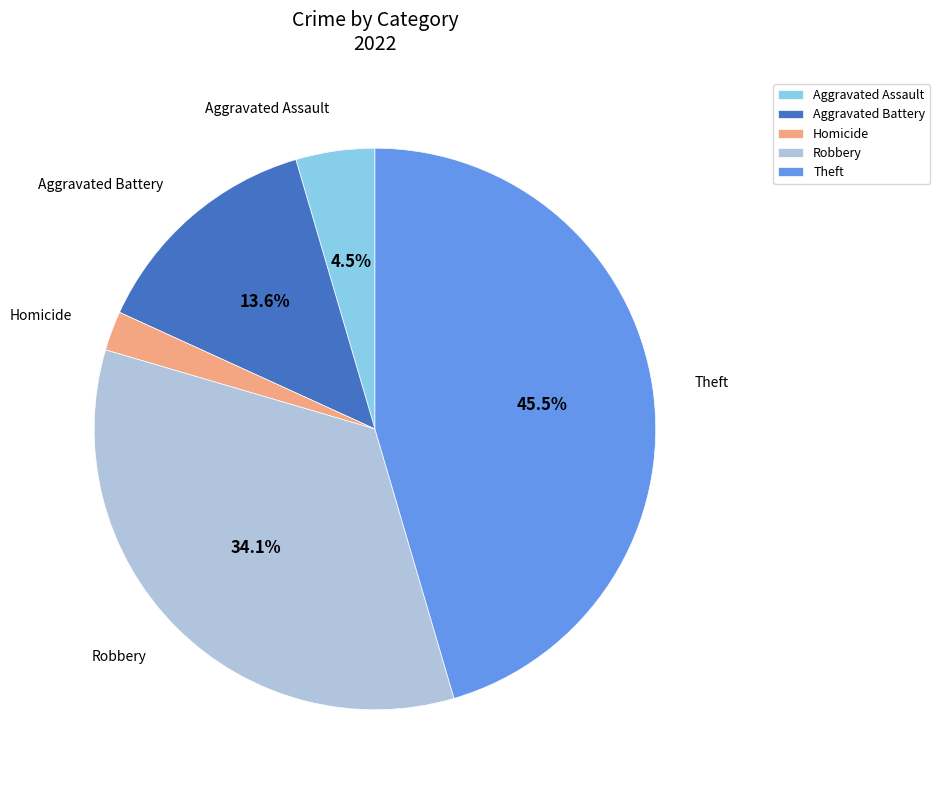

Is there any slice that represents more than half of the pie?

No